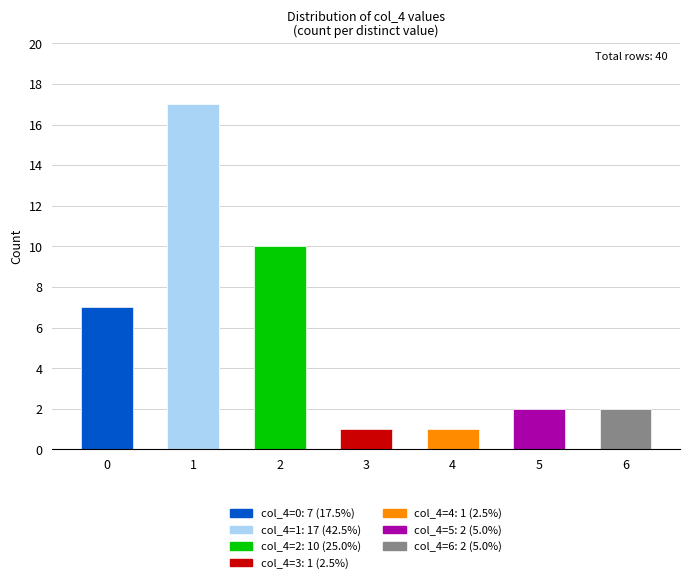

True or false: the data shows 6 at col_4_0.

False